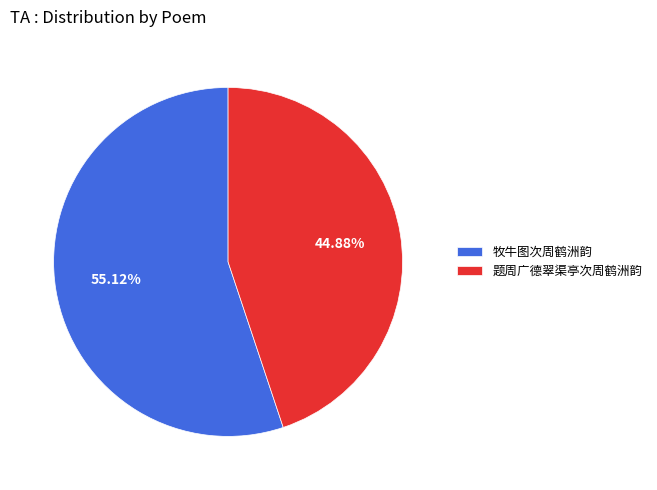

Rank the categories by value from highest to lowest.

牧牛图次周鹤洲韵, 题周广德翠渠亭次周鹤洲韵